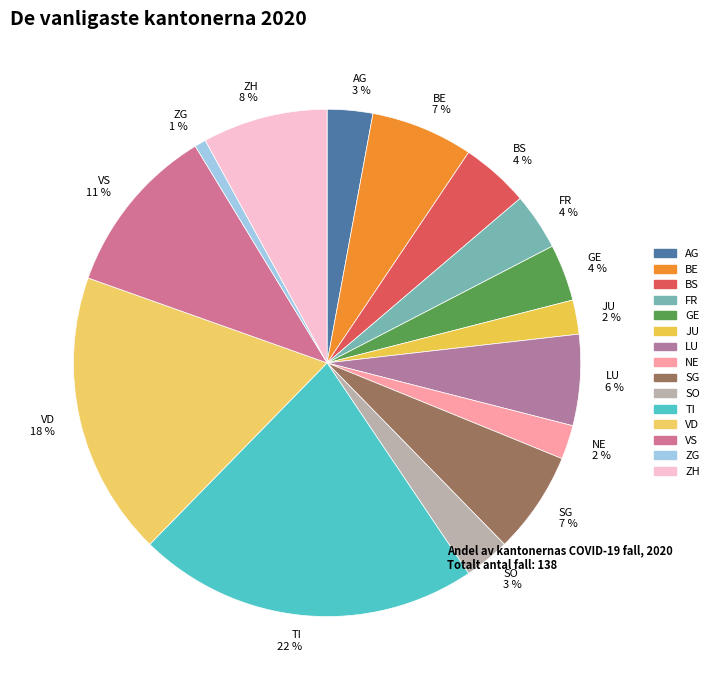

Count the number of slices in the pie.

15